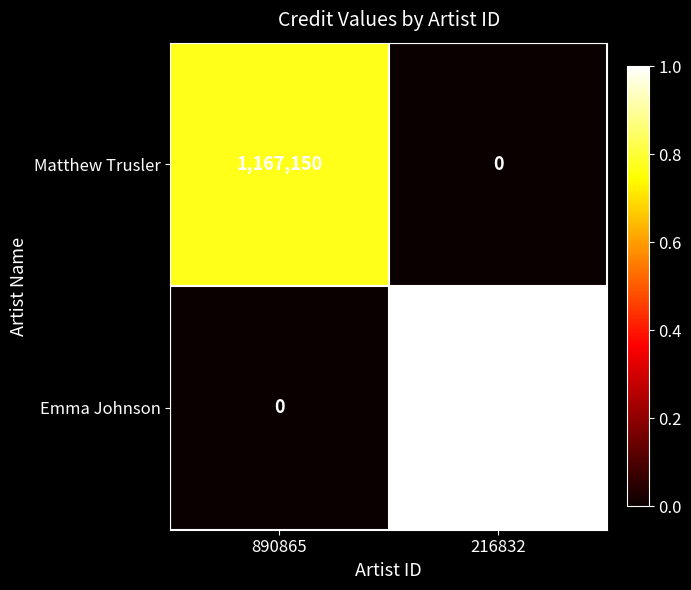

Is it true that Matthew Trusler equals 0 at 216832?

True